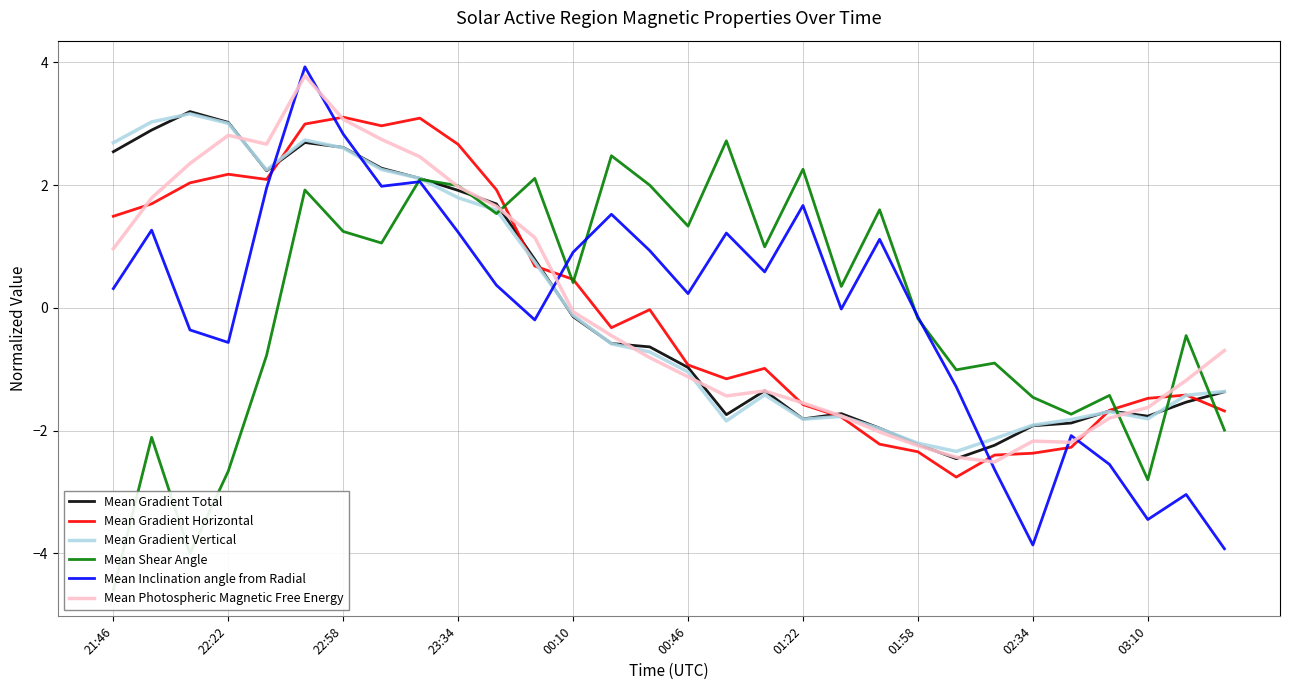

What is the minimum value for Mean Inclination angle from Radial?

-3.9